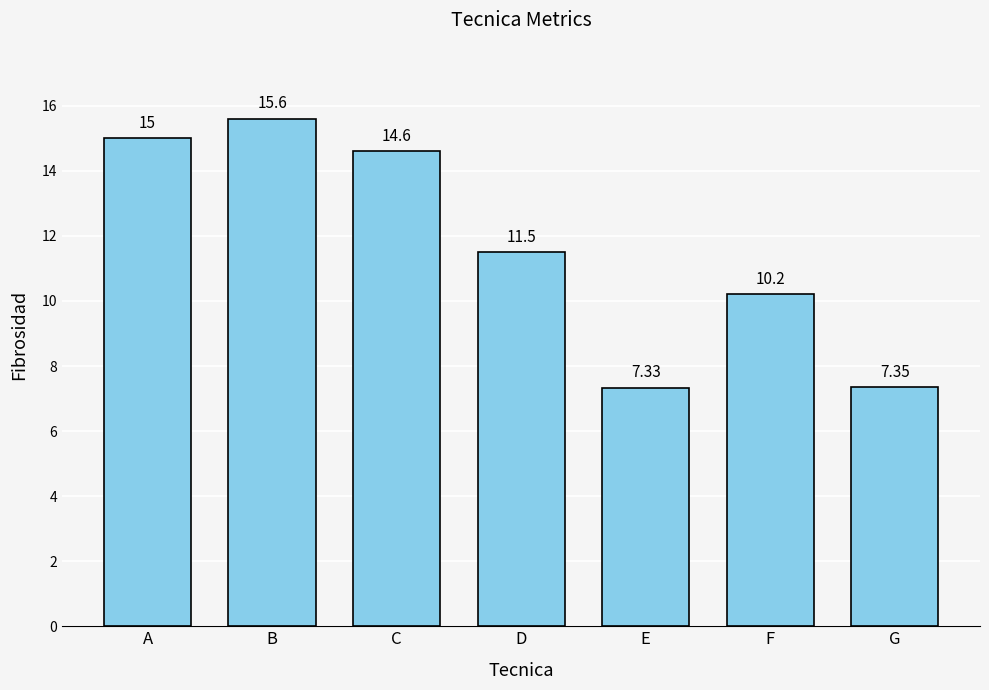

Which has a higher value, F or E?

F